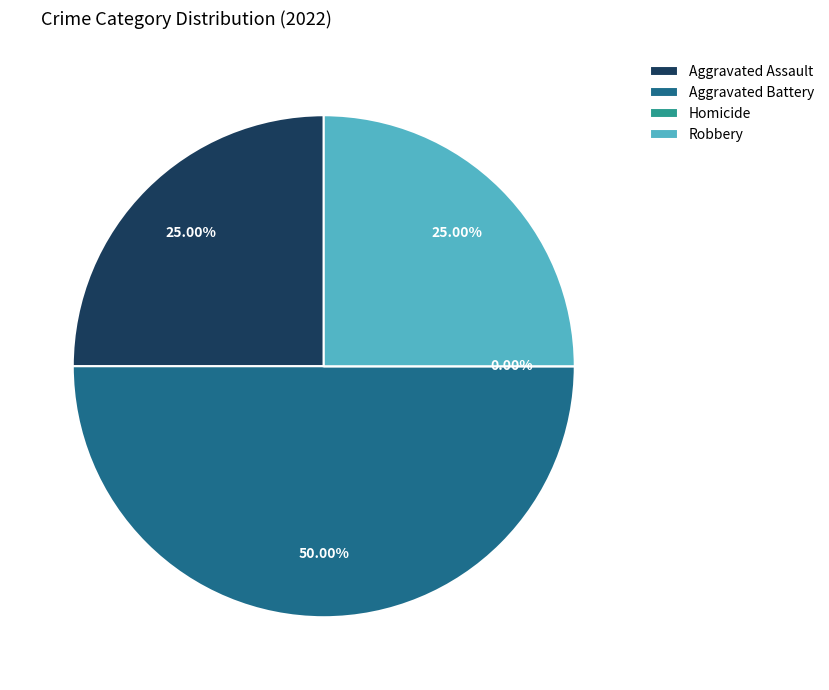

What is the change in value from Aggravated Assault to Aggravated Battery?

+1